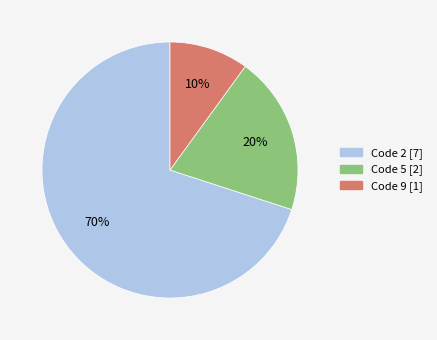

Which slice is the smallest?

Code 9 [1]